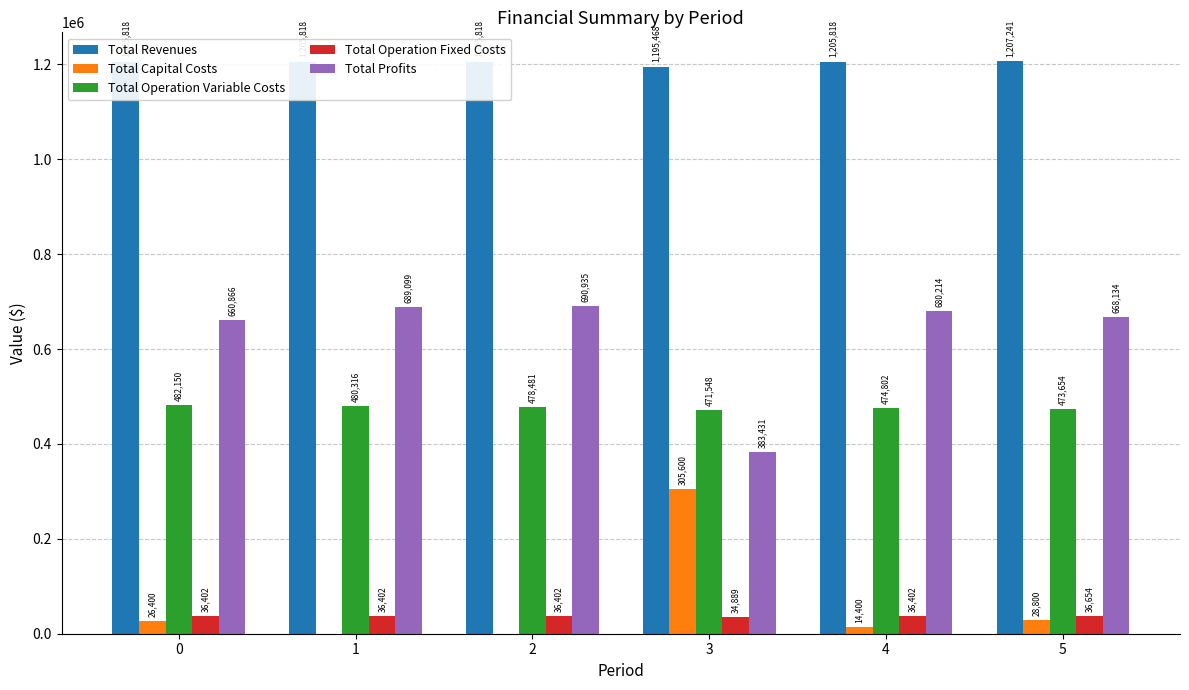

What is the sum of all Total Operation Fixed Costs values?

217150.2